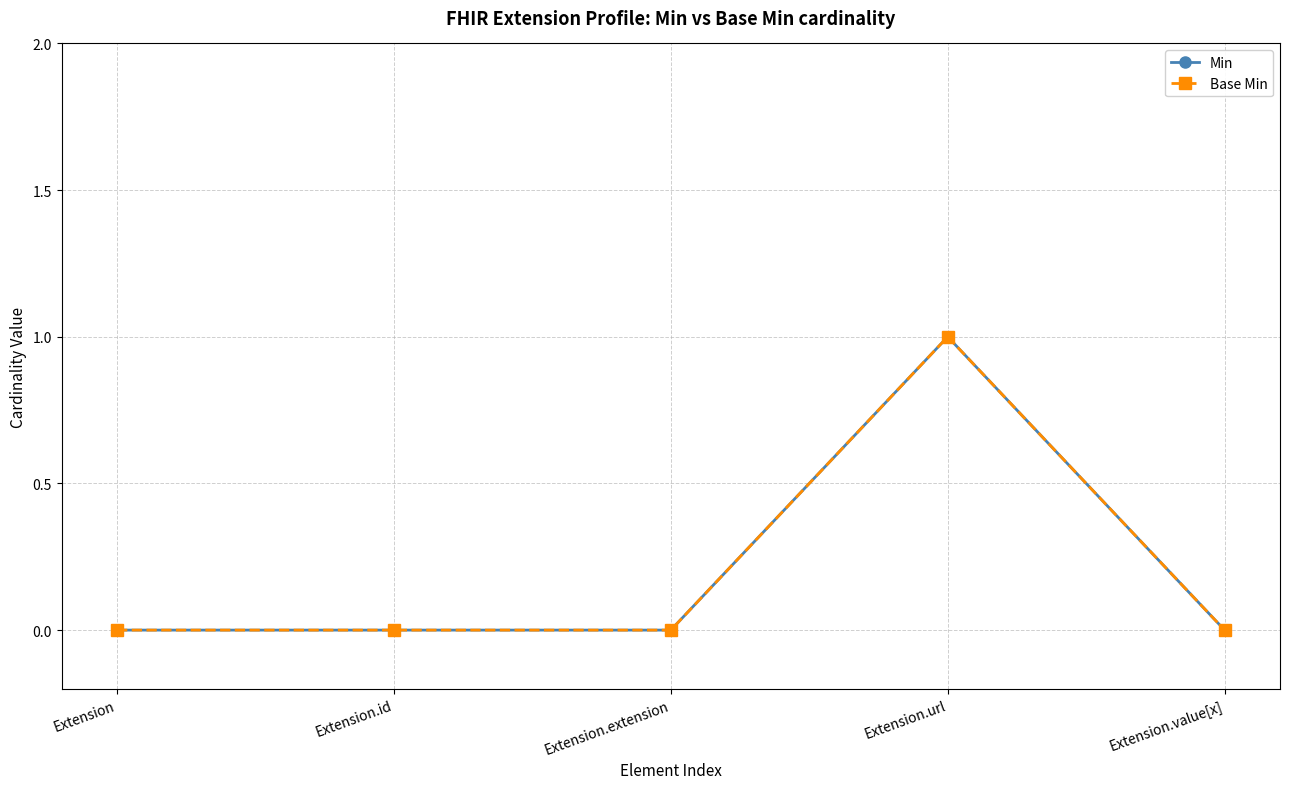

Which series has the largest total across all categories?

Min